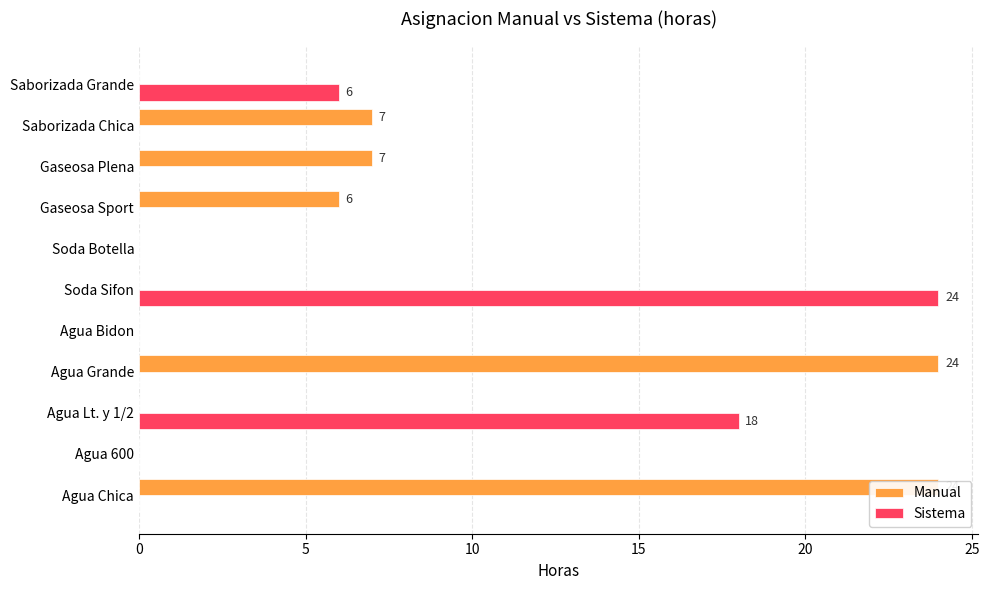

What value does the Manual series have at Gaseosa Plena, to the nearest 5?

5